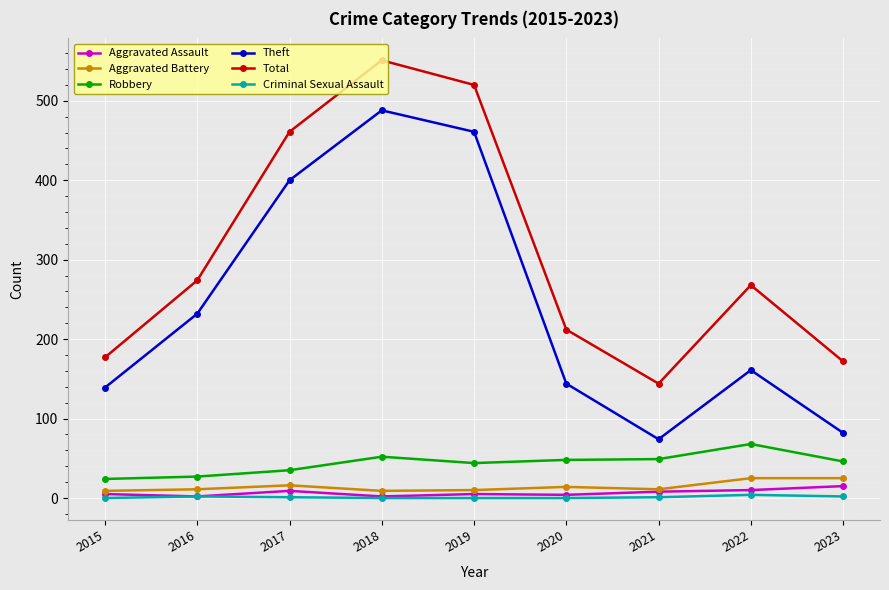

What is the value of the Robbery point at the 6th from the left?

48